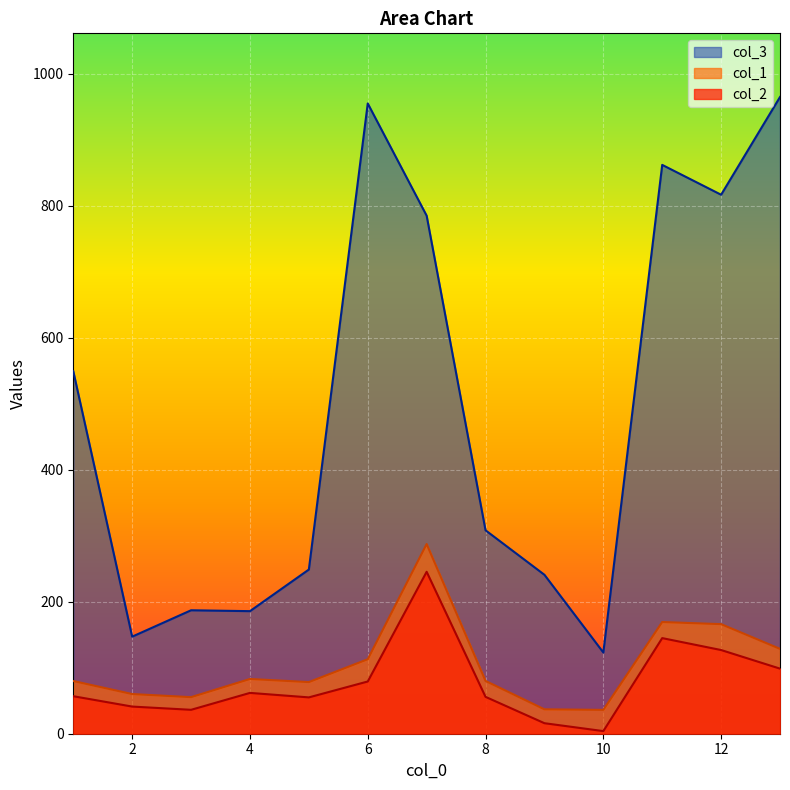

What is the difference between the col_1 values at 1 and 5?

1.6